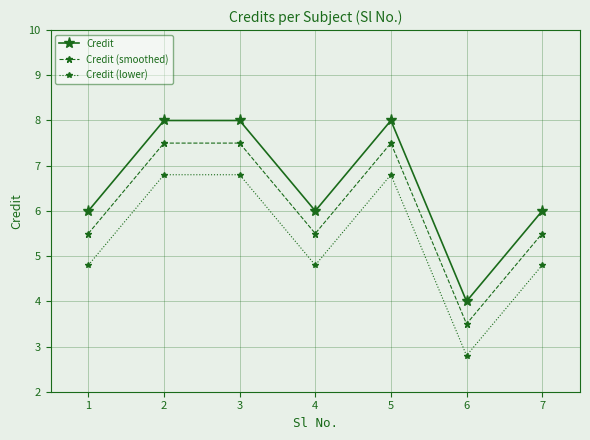

Count the number of categories in the chart.

7